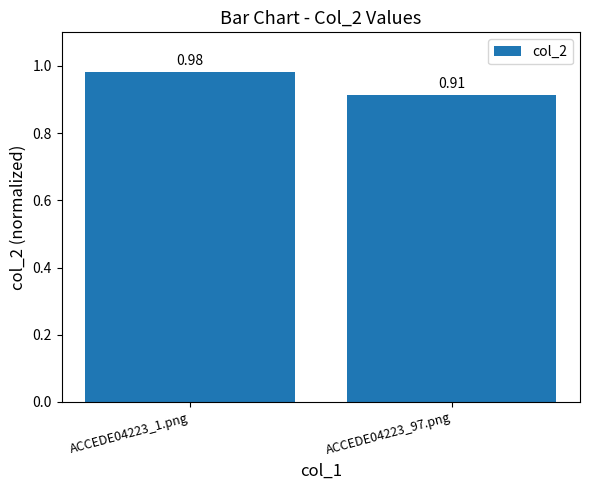

True or false: the data shows 0.4 at ACCEDE04223_97.png.

False